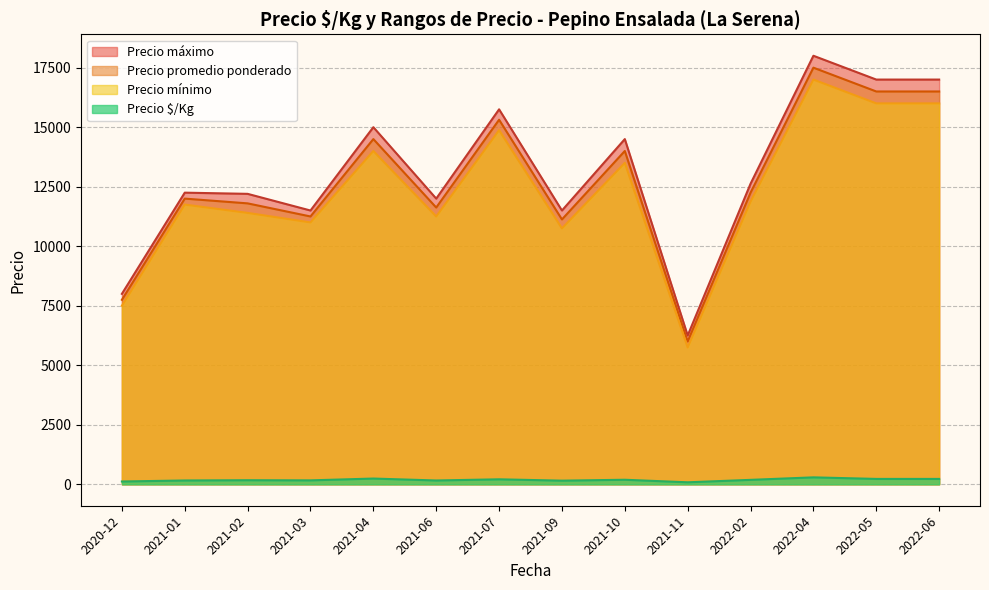

Which series has the largest range (max minus min)?

Precio máximo